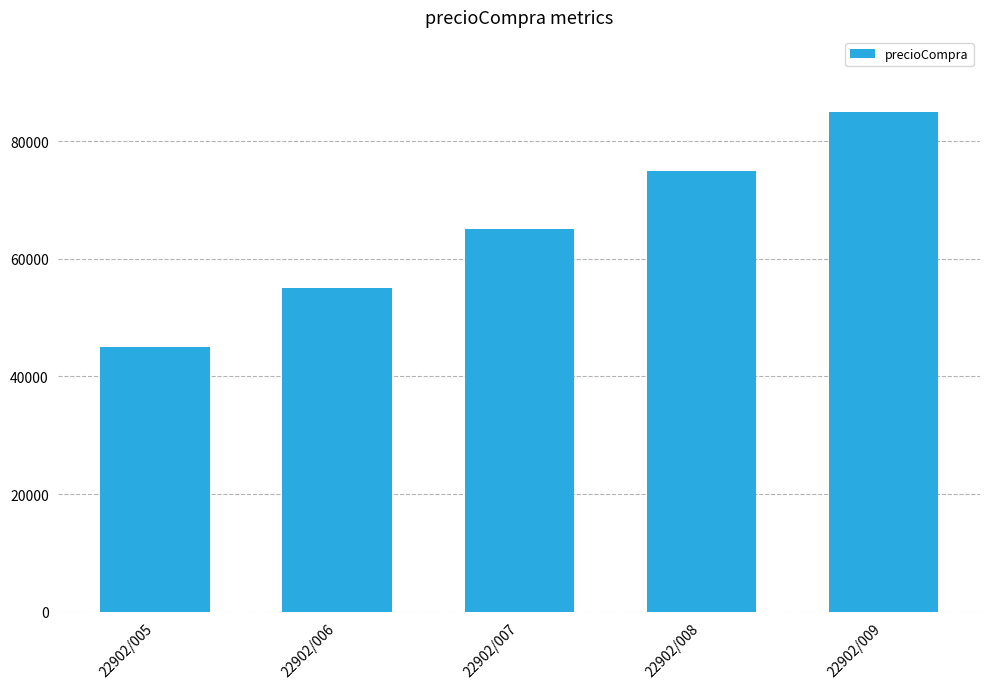

List the labels in order of value, smallest first.

22902/005, 22902/006, 22902/007, 22902/008, 22902/009